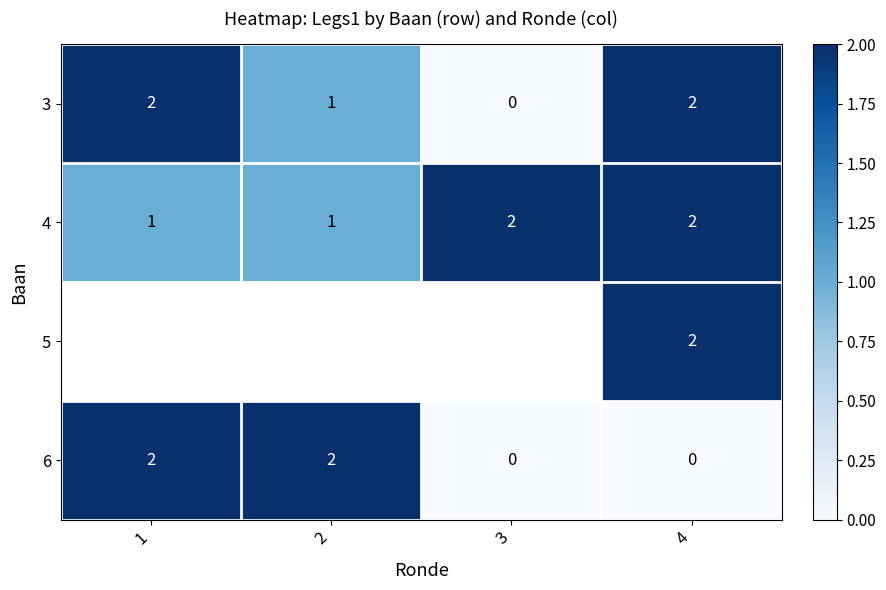

Which has a higher value, 1 or 4?

1